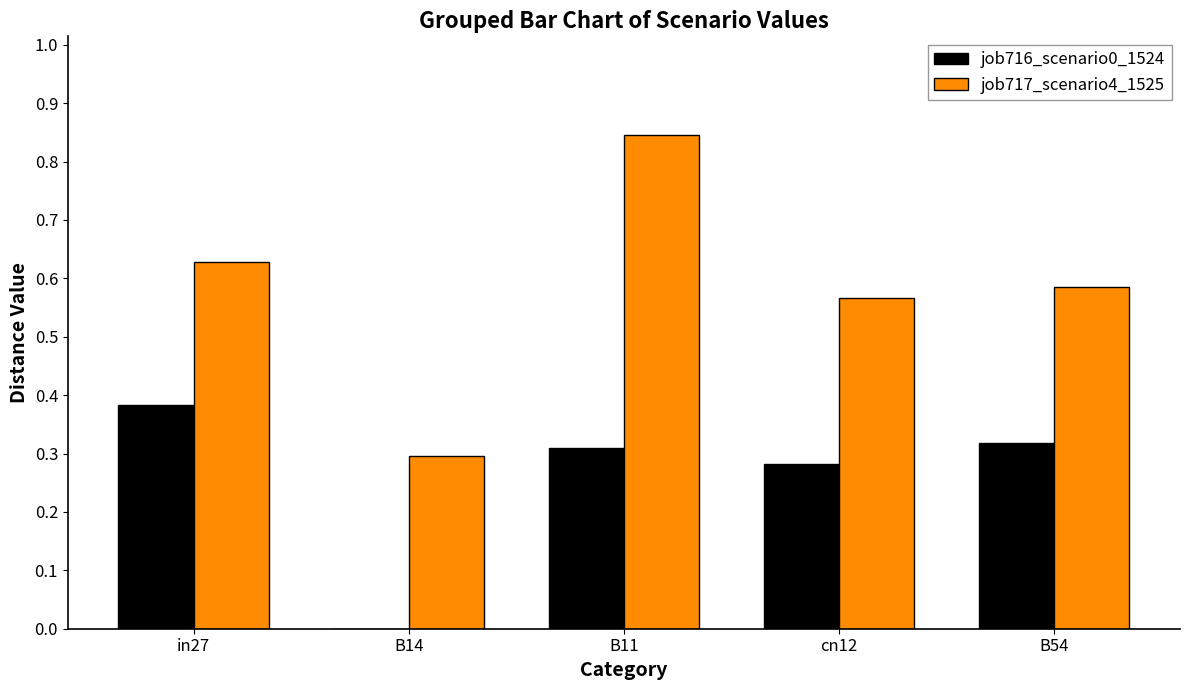

Where is job717_scenario4_1525 nearest to the value 0?

B14